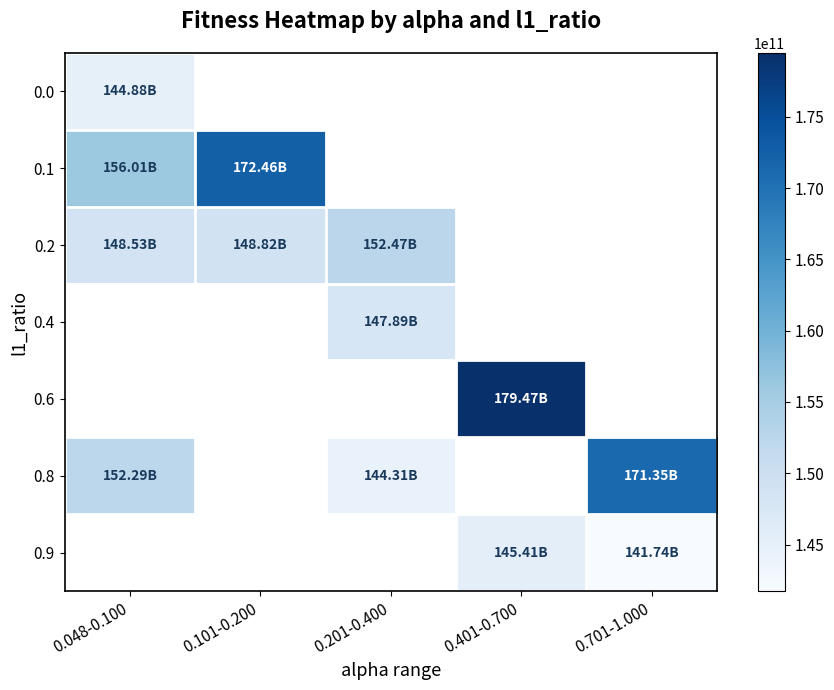

How many data points in 0.2 are less than 152468594446?

2